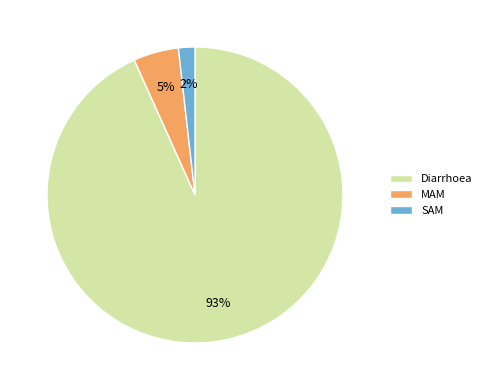

Is SAM the majority of the pie?

No